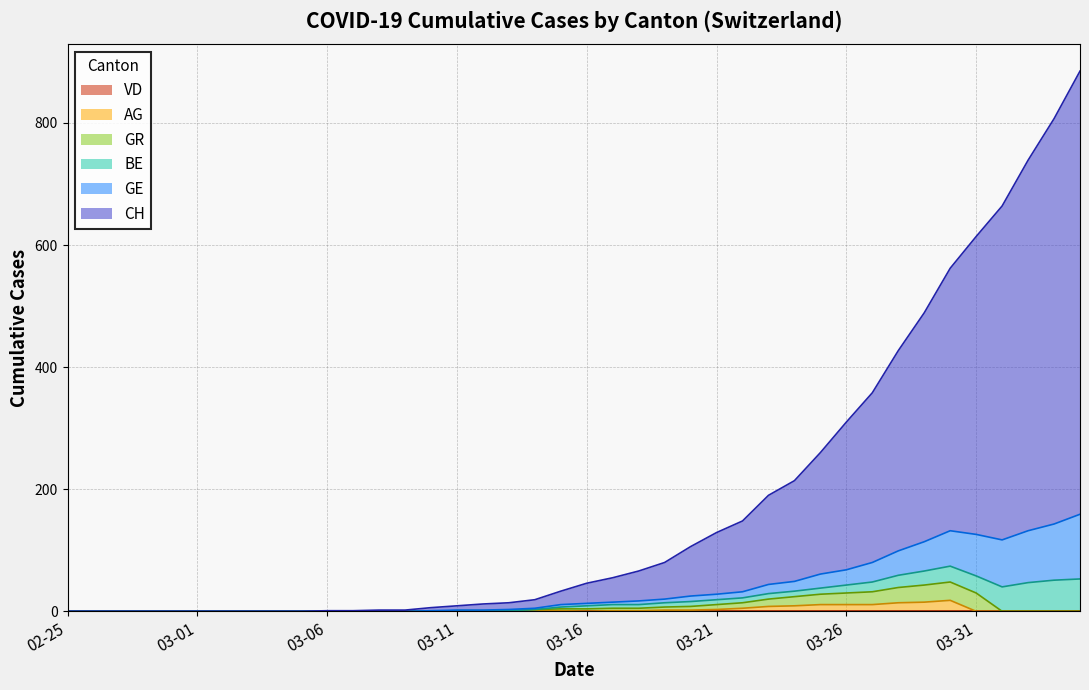

True or false: AG and CH cross at least once.

False